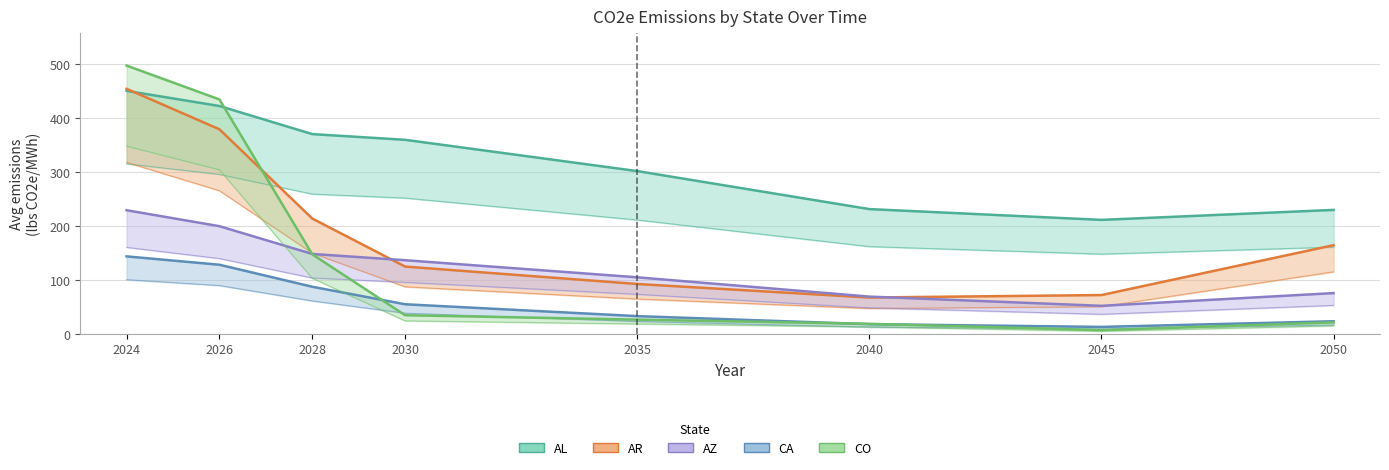

True or false: AR and CA cross at least once.

False